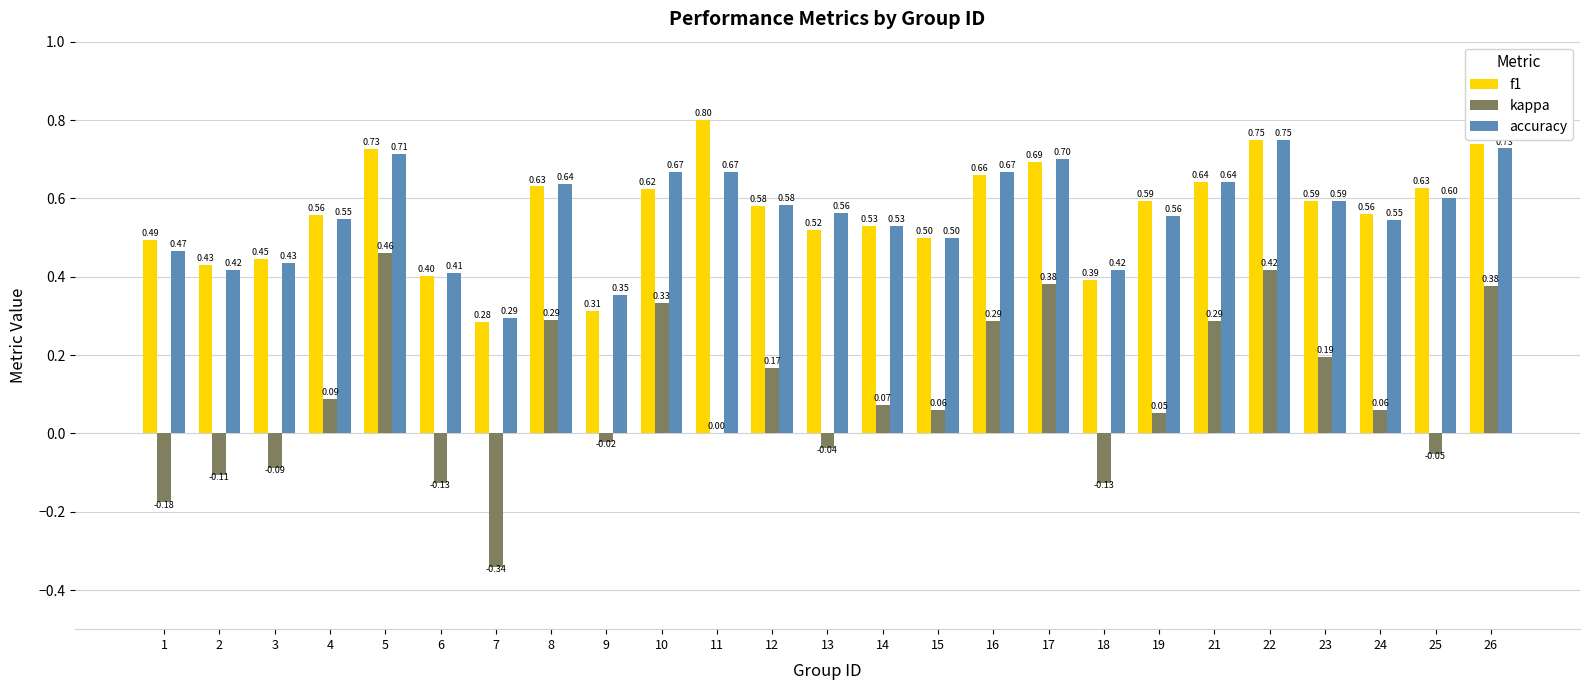

What is the average value of the f1 series?

0.6